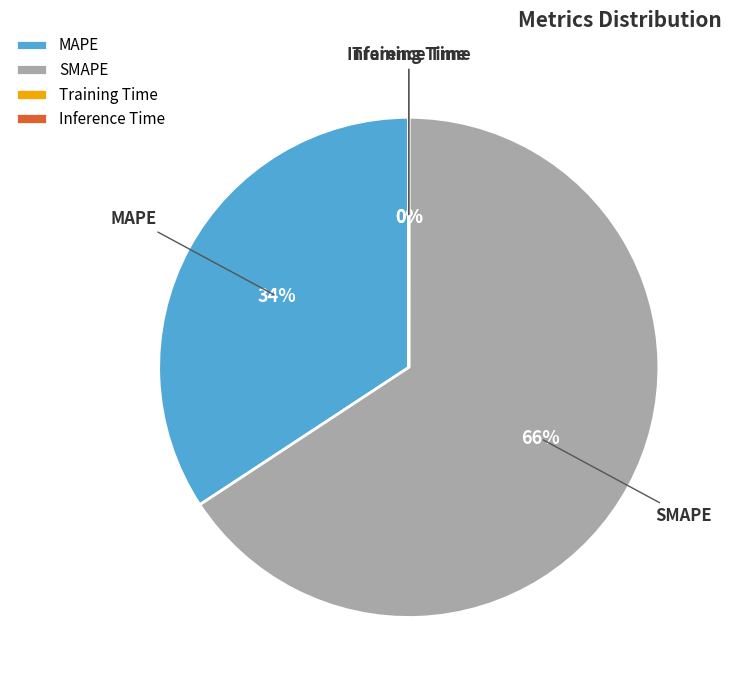

Between MAPE and SMAPE, which is larger?

SMAPE